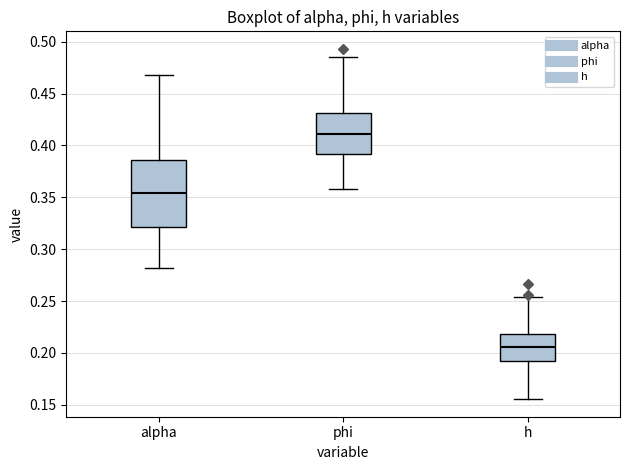

Where is the lower edge of the box for alpha on the y-axis? The values are not printed on the chart, so give them approximately, as read against the axis.

0.320